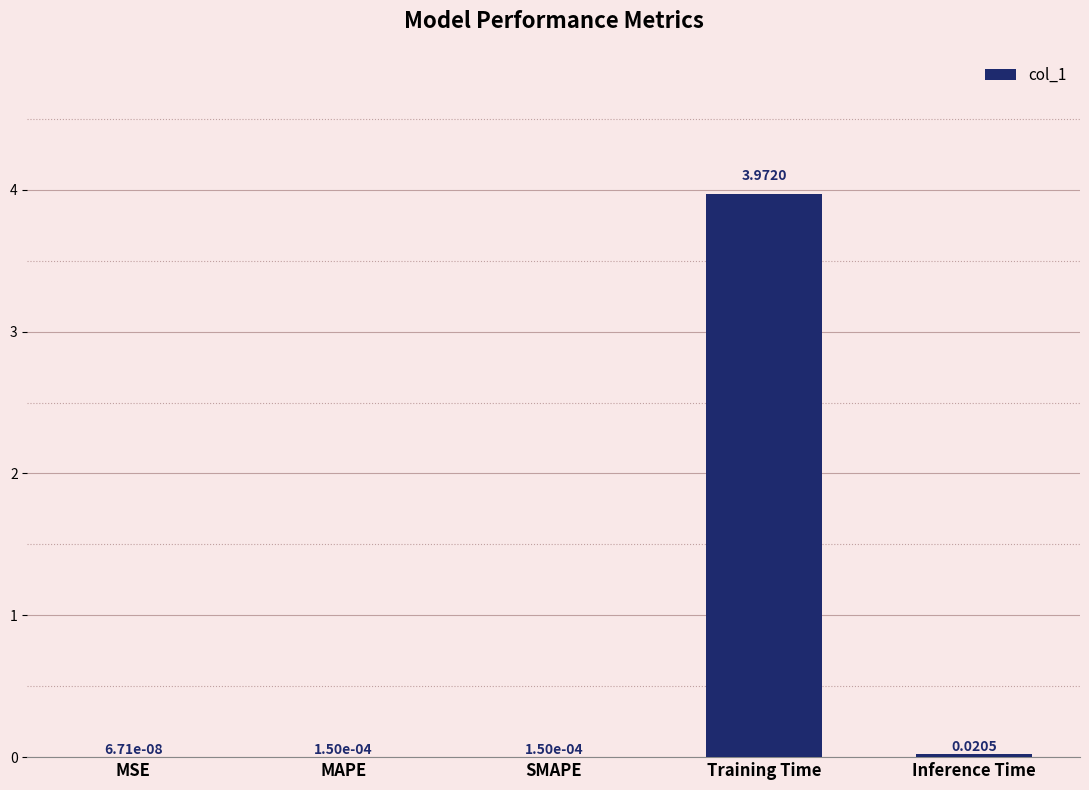

Which label corresponds to the largest value in the chart?

Training Time